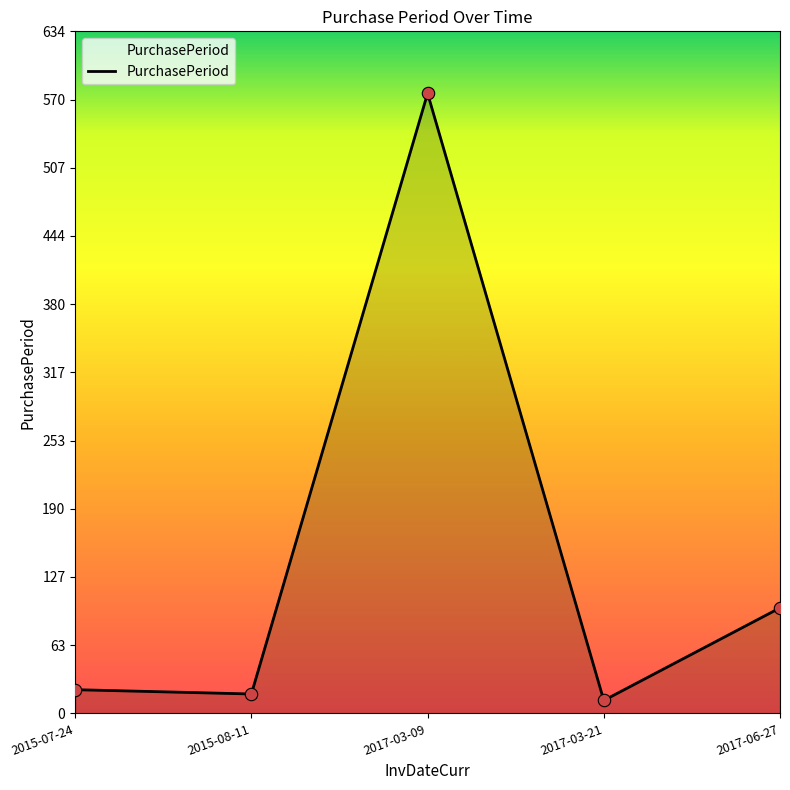

What is the change in value from 2015-07-24 to 2017-03-09?

+554